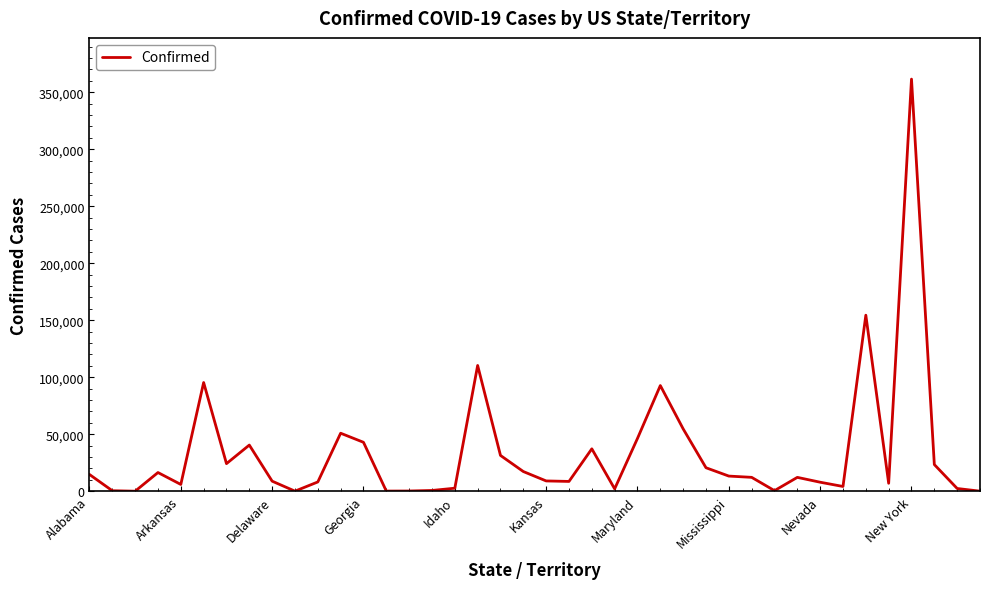

What is the difference between the maximum and minimum values?

361515